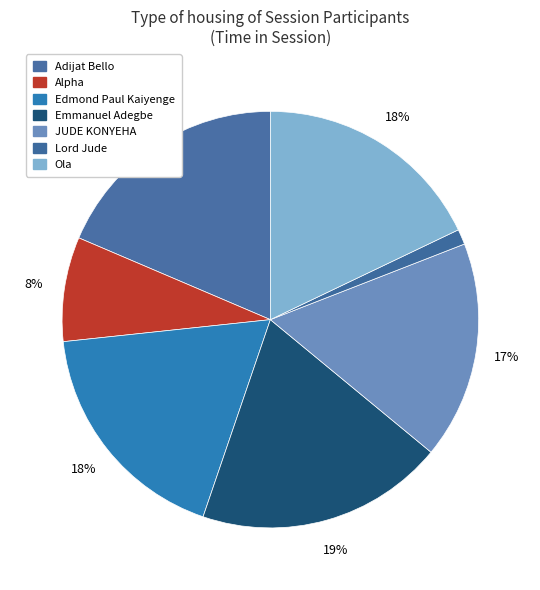

To the nearest percent, what is the combined percentage of Edmond Paul Kaiyenge and JUDE KONYEHA?

35%